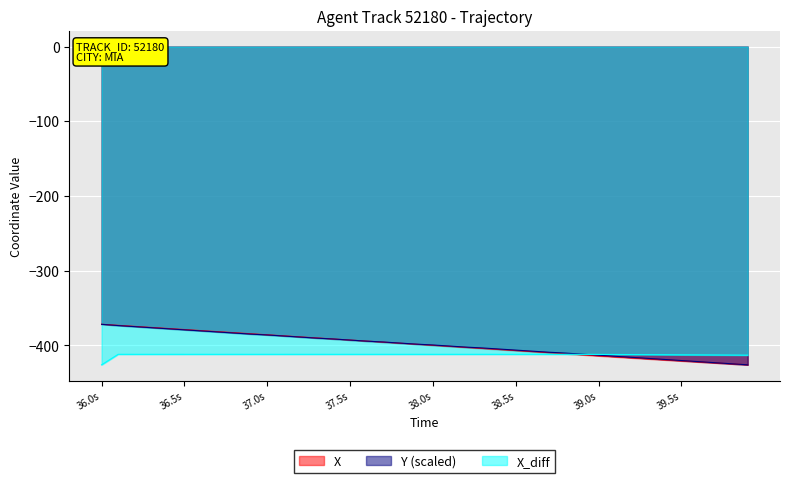

What is the lowest value of the X series?

-426.0